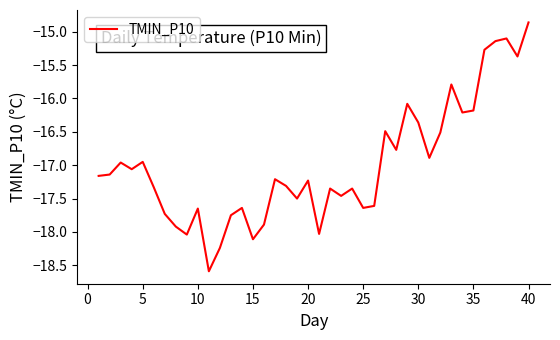

What is the difference between the maximum and minimum values?

3.7